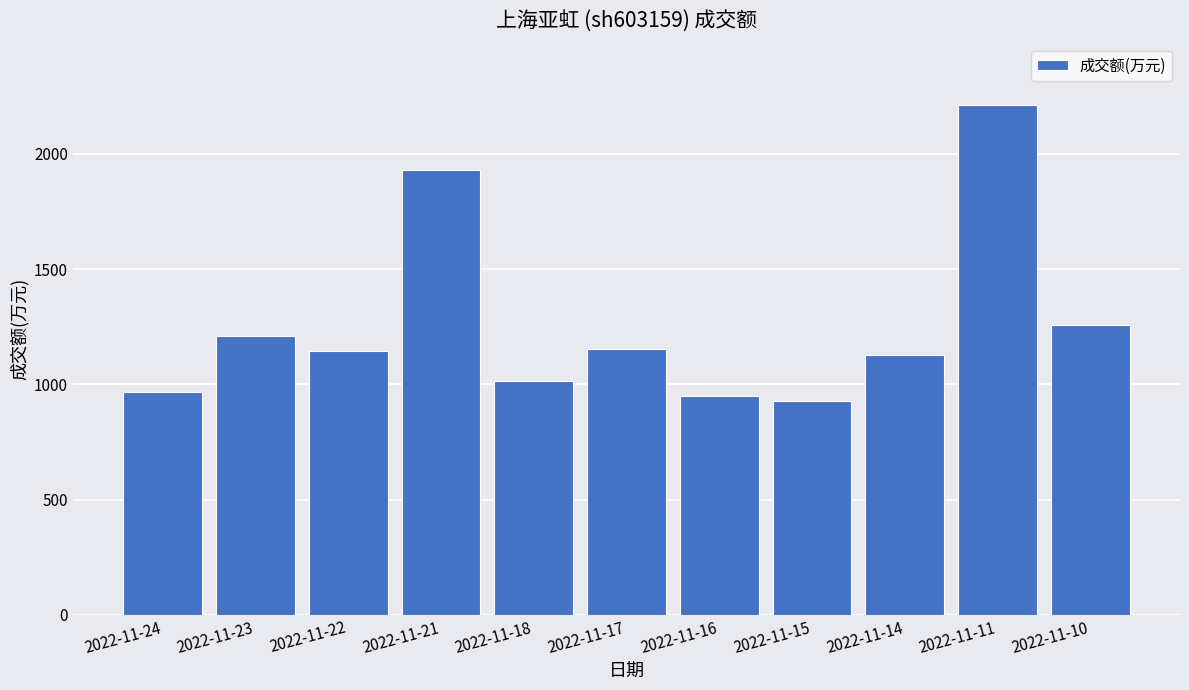

What is the smallest value displayed?

928